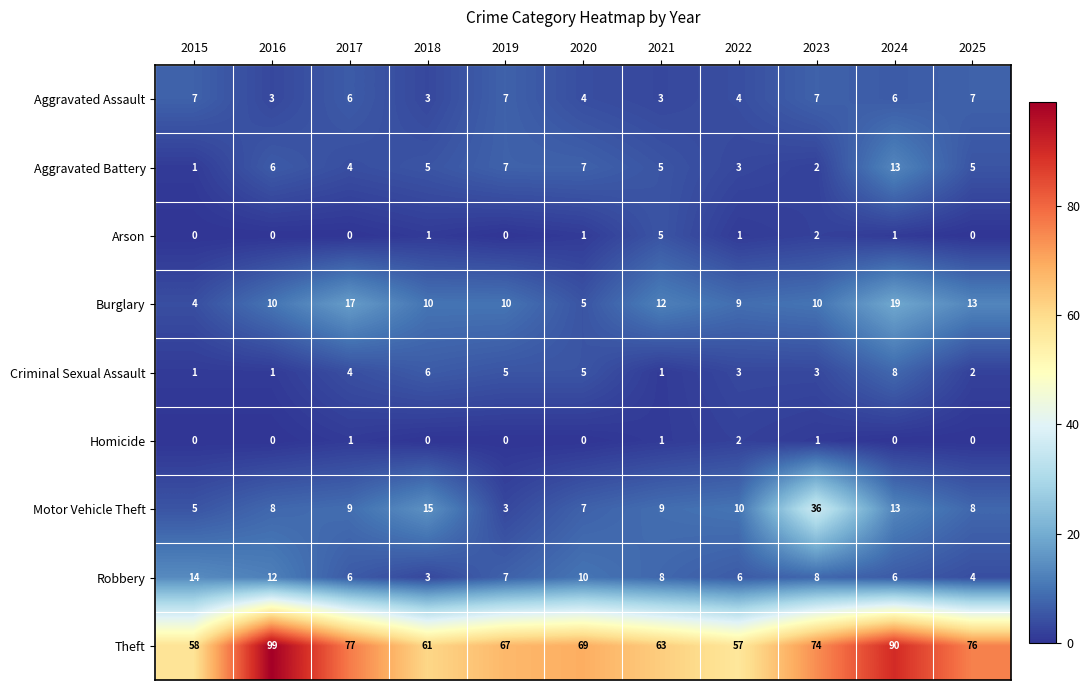

What is the maximum value for Aggravated Battery?

13